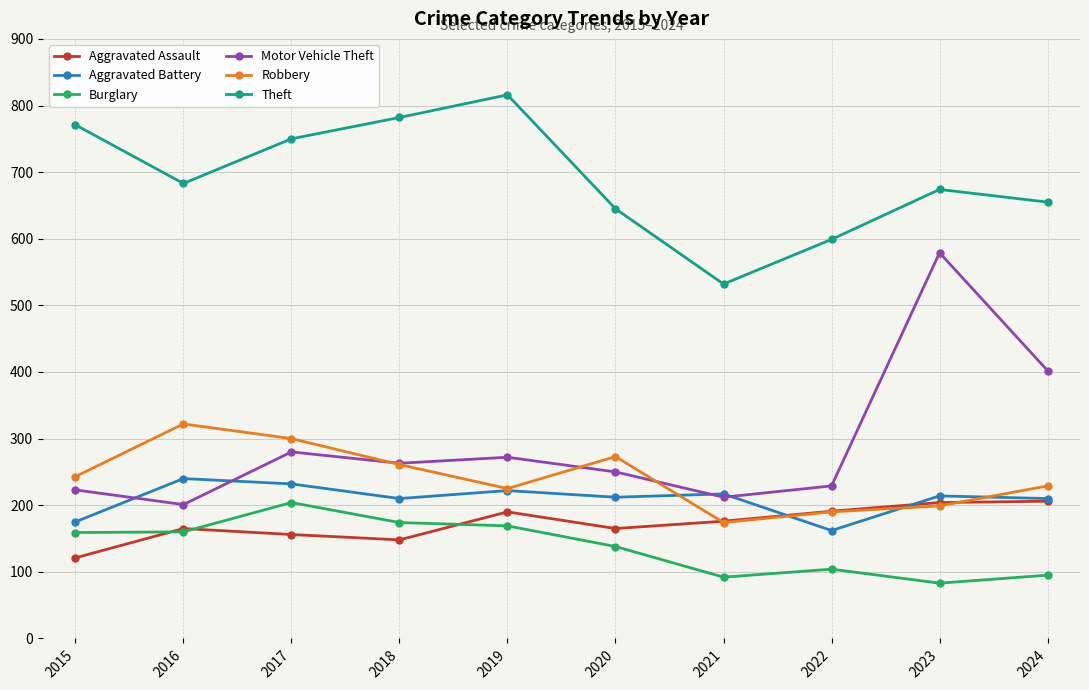

Which series has the largest range (max minus min)?

Motor Vehicle Theft